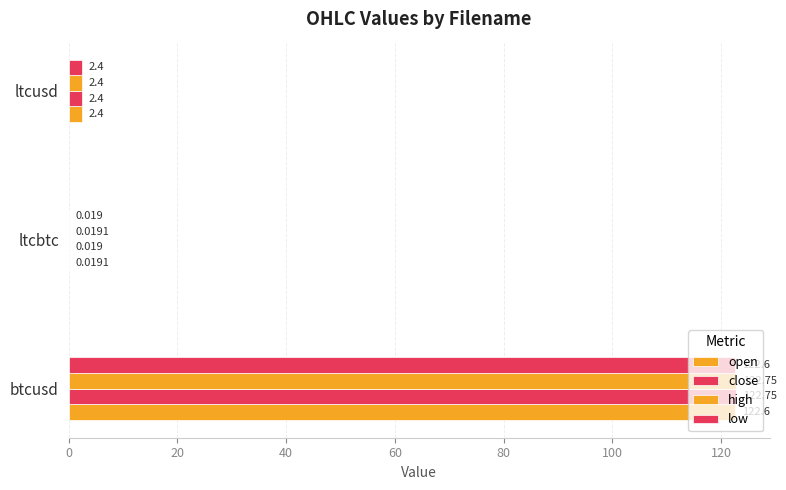

How many series are shown in this chart?

4